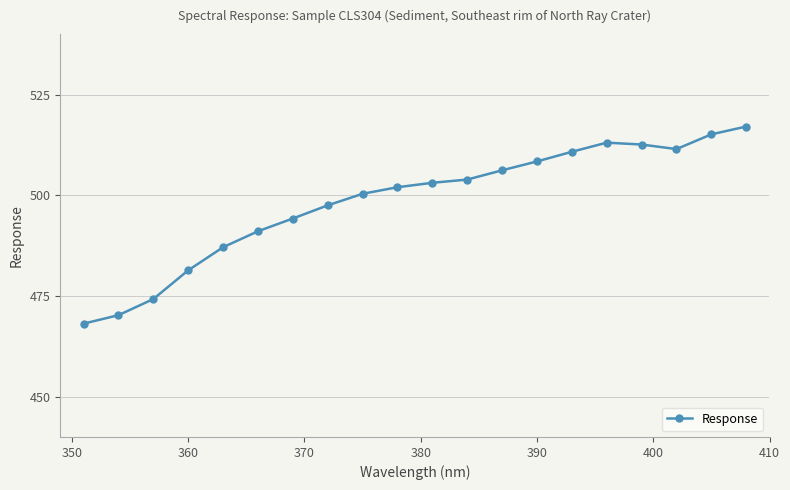

What is the difference between the maximum and minimum values?

48.9